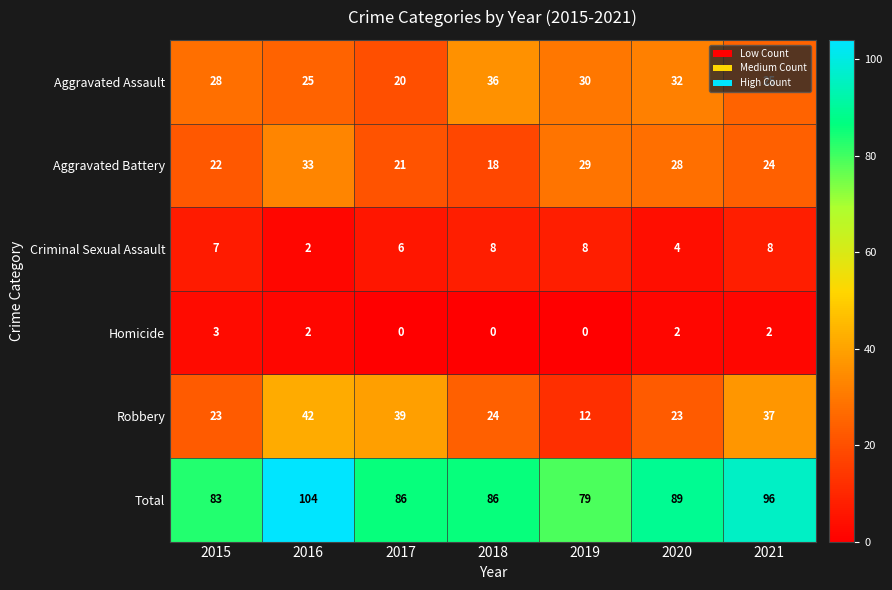

Is the value of Total at 2016 greater than the value of Aggravated Assault at 2016?

Yes